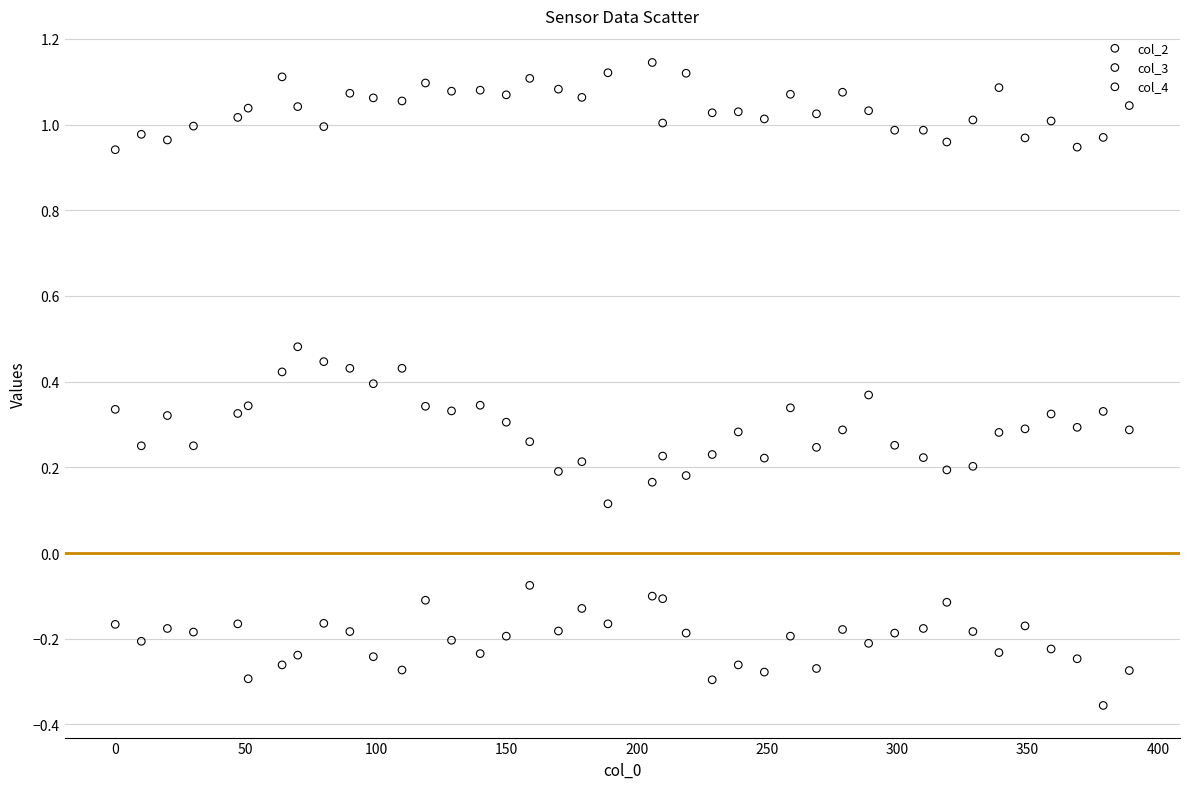

Which series reaches the maximum Y coordinate?

col_2